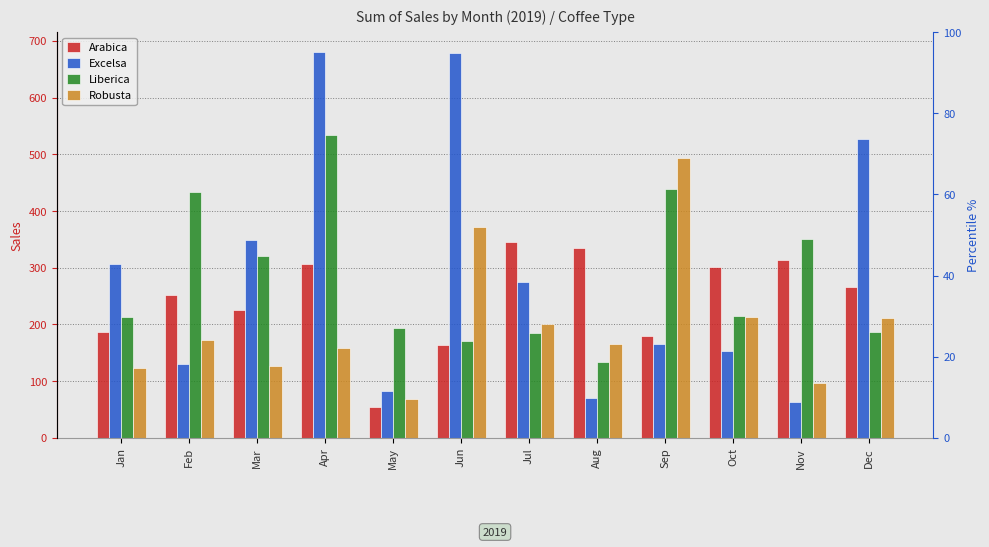

Is the value of Liberica at Apr greater than the value of Arabica at Aug?

Yes